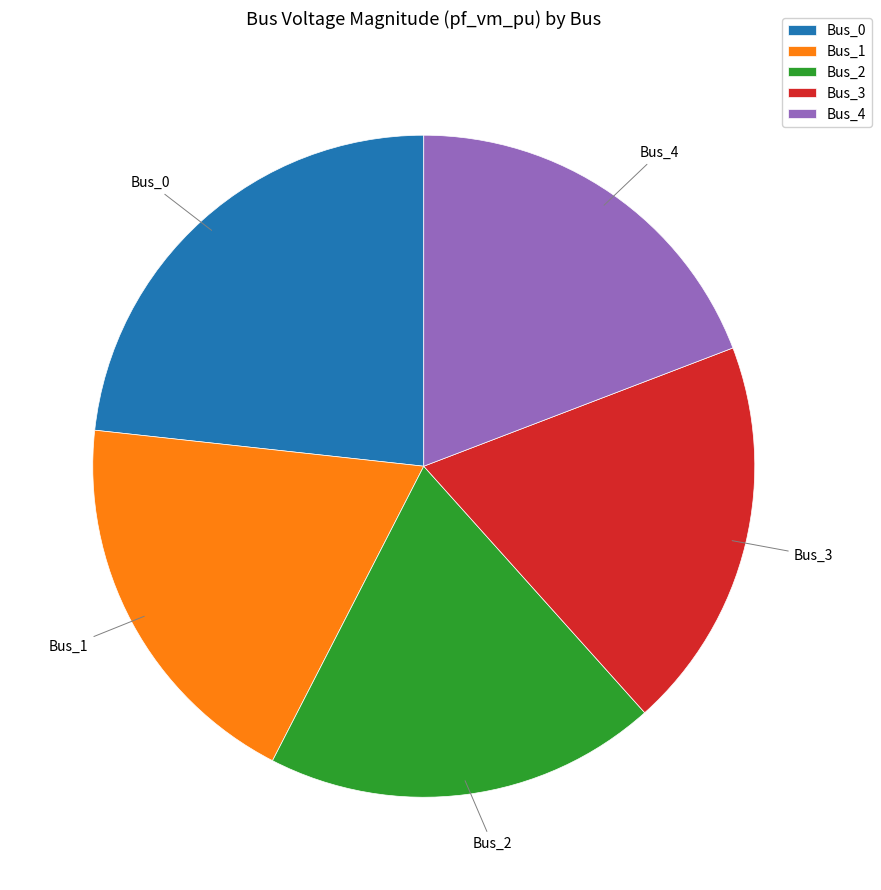

How many slices are in this pie chart?

5